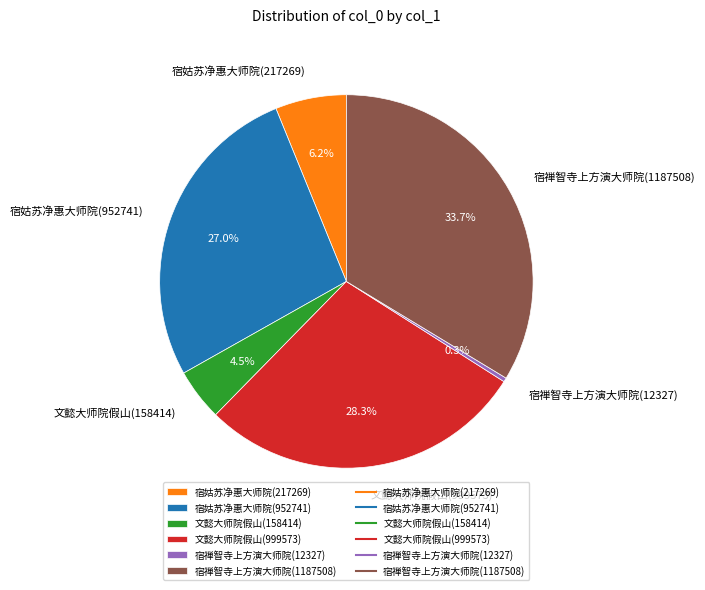

What is the ratio of the value at 宿姑苏净惠大师院(217269) to the value at 宿禅智寺上方演大师院(12327)?

17.6